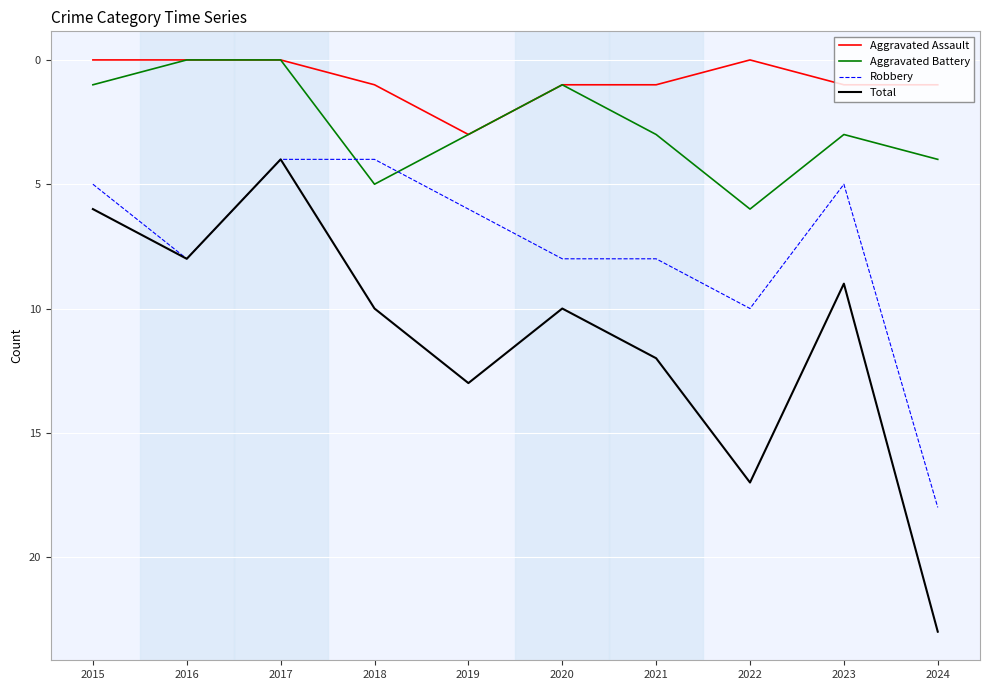

In Total, how many points are higher than both neighbors (excluding endpoints)?

3